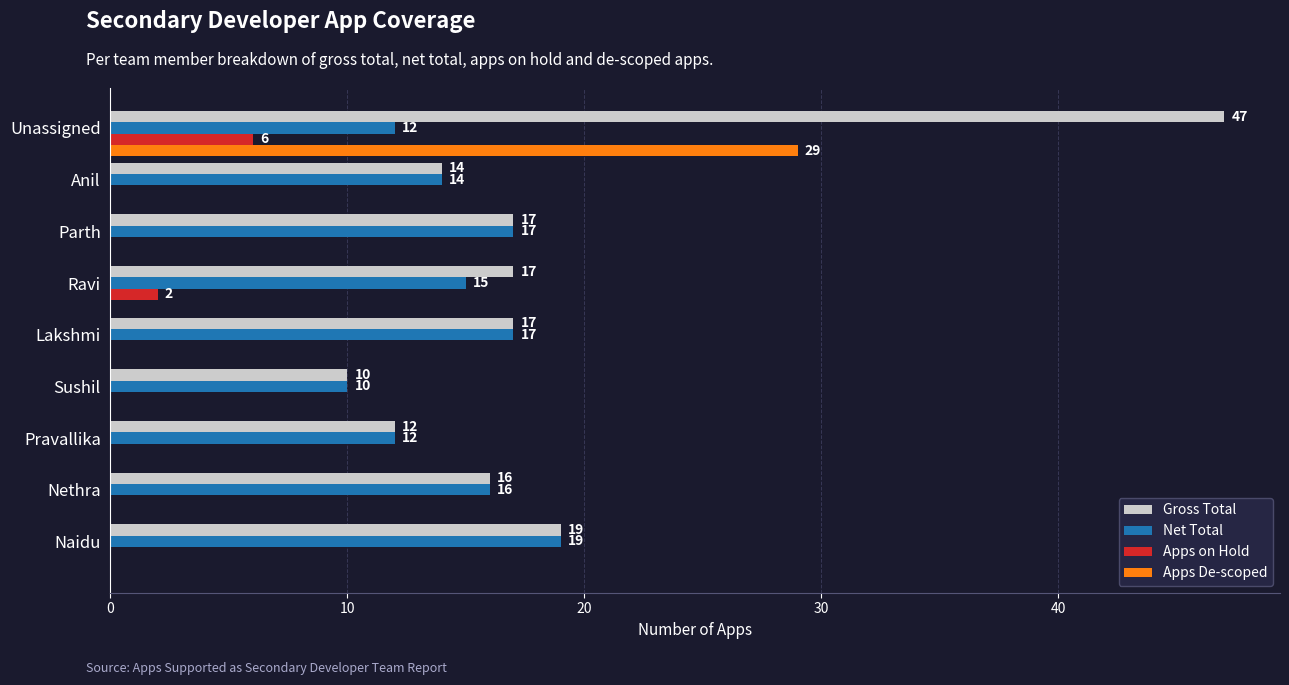

What is the greatest value displayed?

47